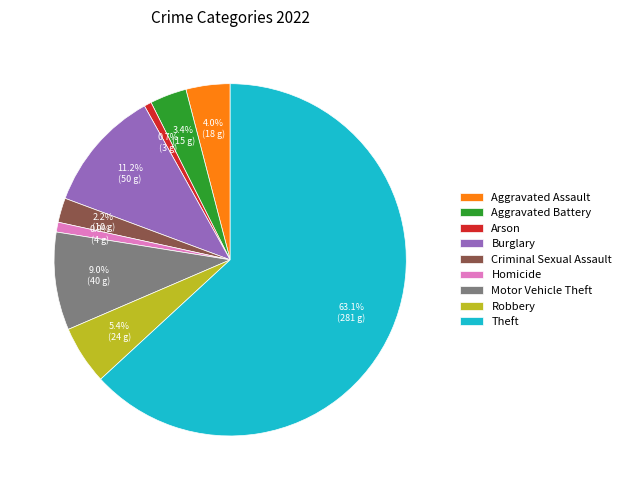

Which category accounts for the majority?

Theft